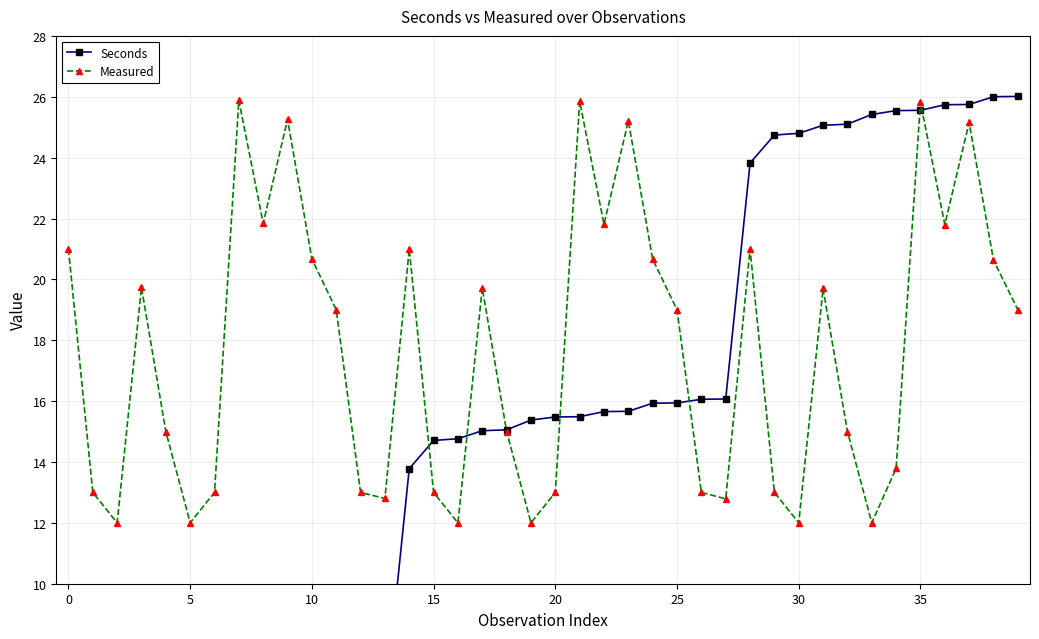

Where does the Measured series first go above 19?

0